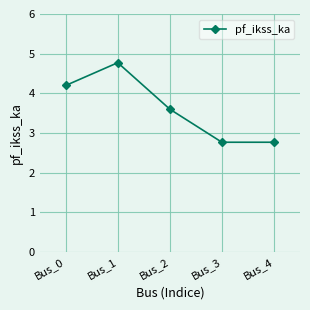

Is it true that the value at Bus_2 is 4.9?

False